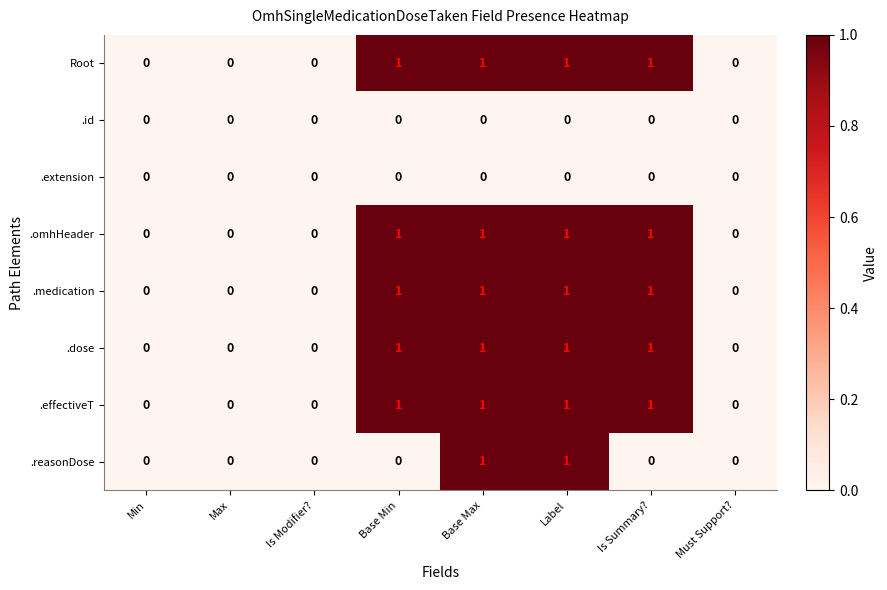

Which series changed the most between Base Min and Label?

.reasonDose